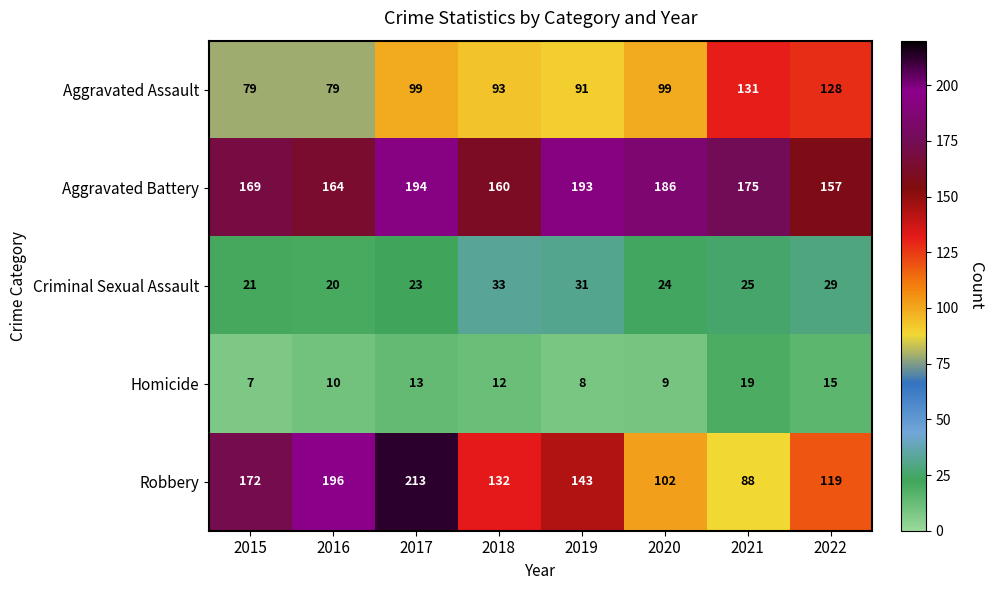

Where does the Criminal Sexual Assault series first go above 25?

2018